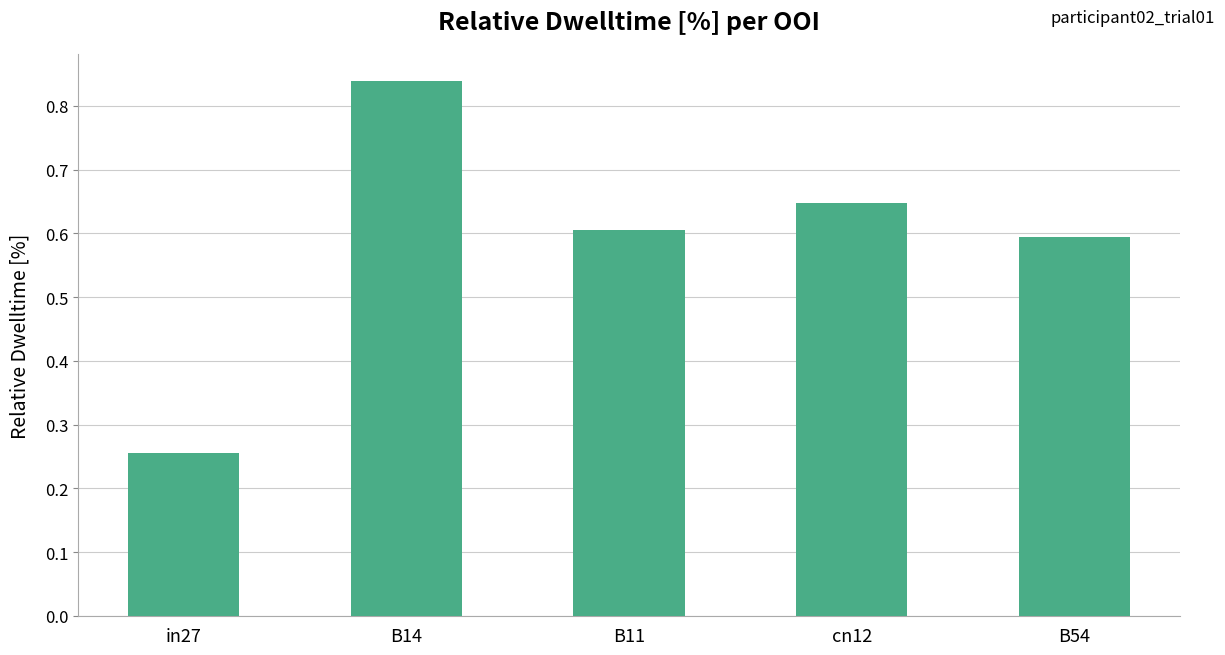

Rank the categories by value from highest to lowest.

B14, cn12, B11, B54, in27